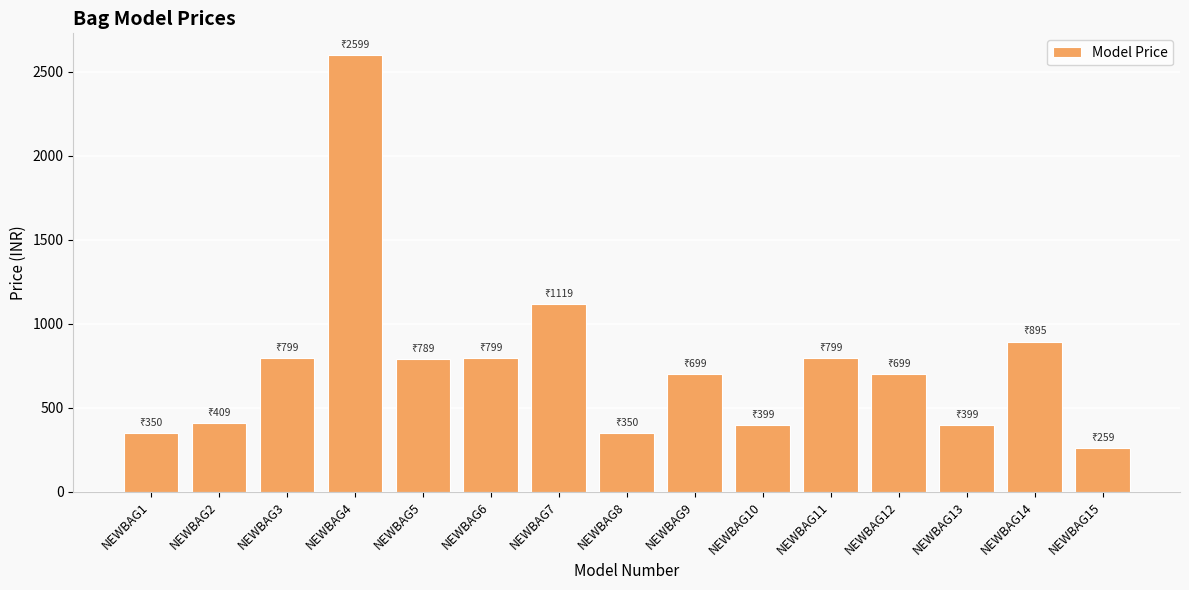

Which category has the lowest value across all series?

NEWBAG15